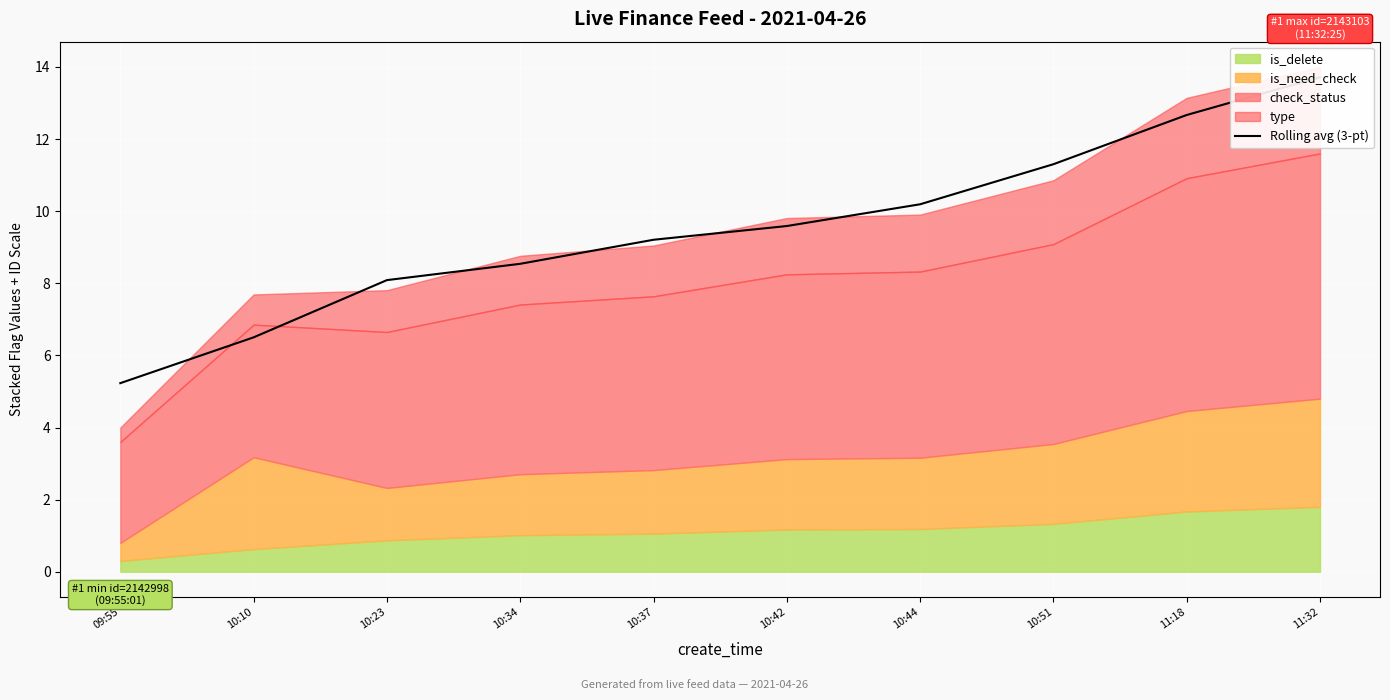

Count the number of categories in the chart.

10